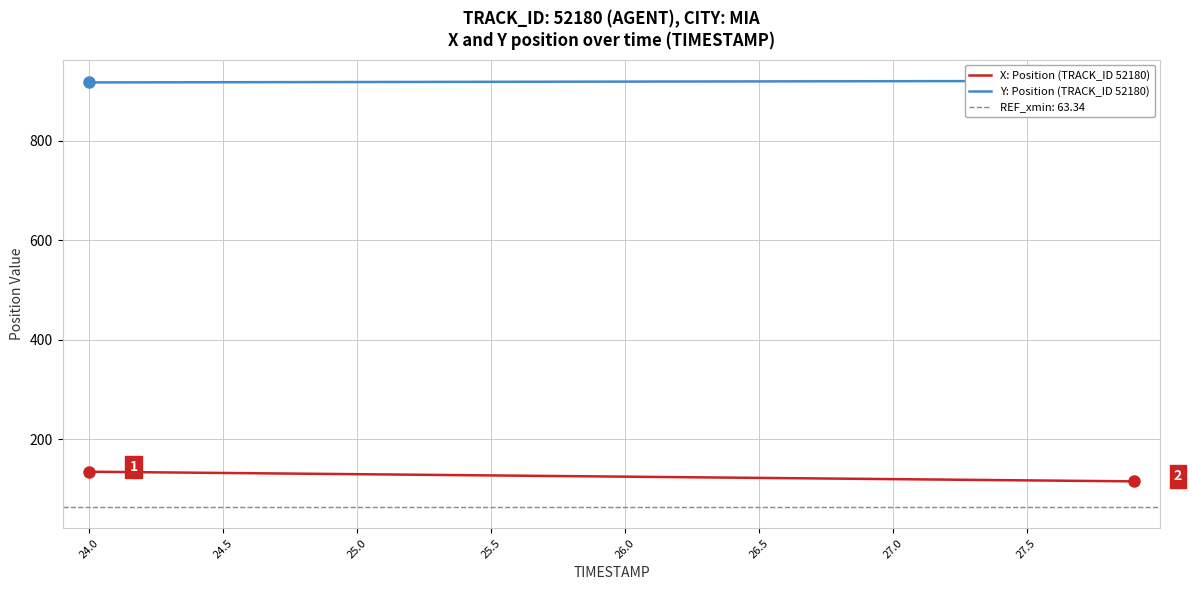

What is the highest value of the X: Position (TRACK_ID 52180) series?

134.3